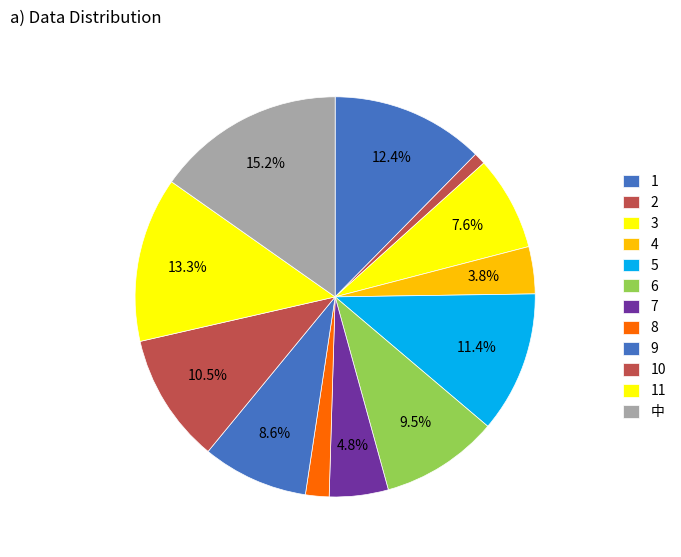

How many slices are in this pie chart?

12